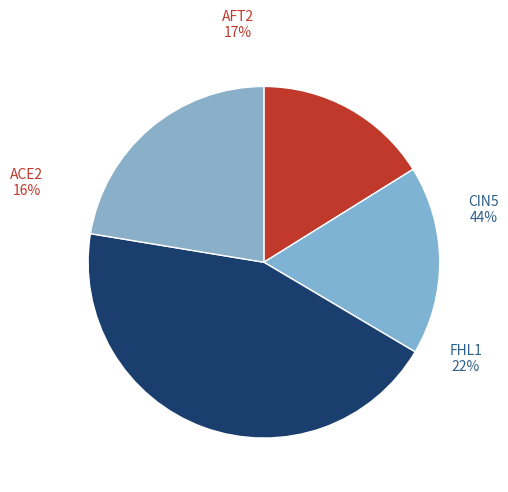

How many slices are in this pie chart?

4